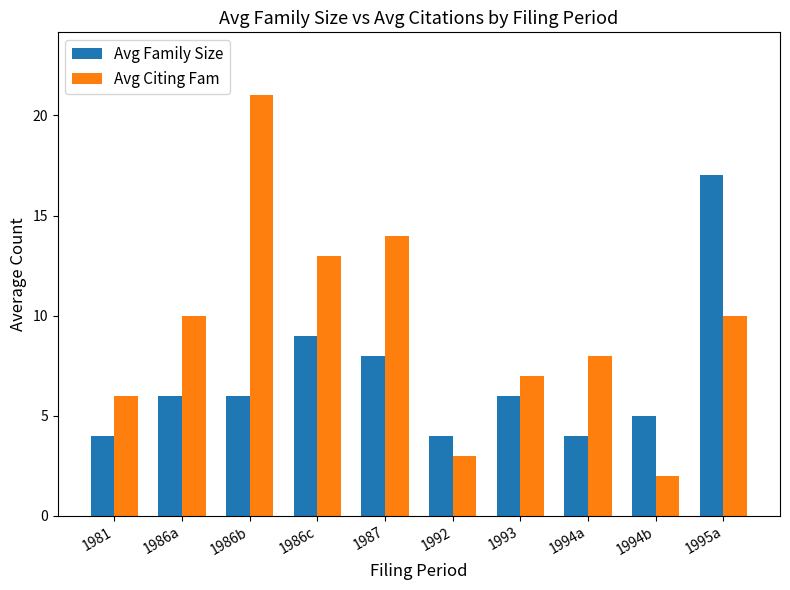

How many data points does each series have?

10